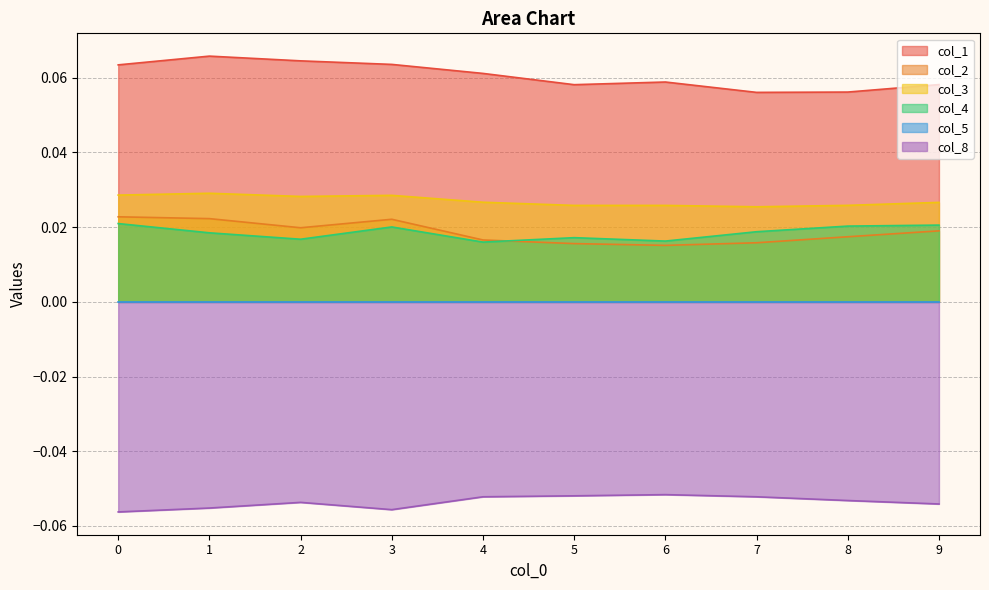

What is the sum of the col_1 values at 0 and 9?

0.1